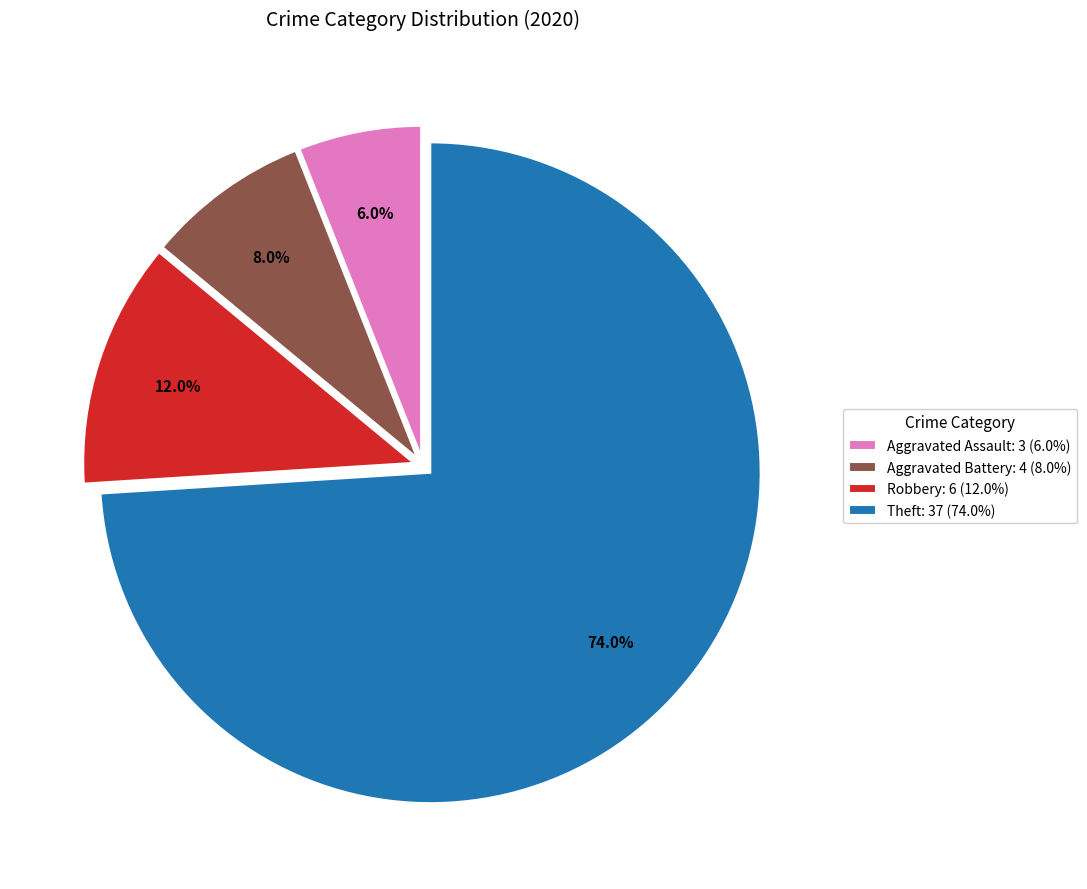

Is there a majority slice in this chart?

Yes